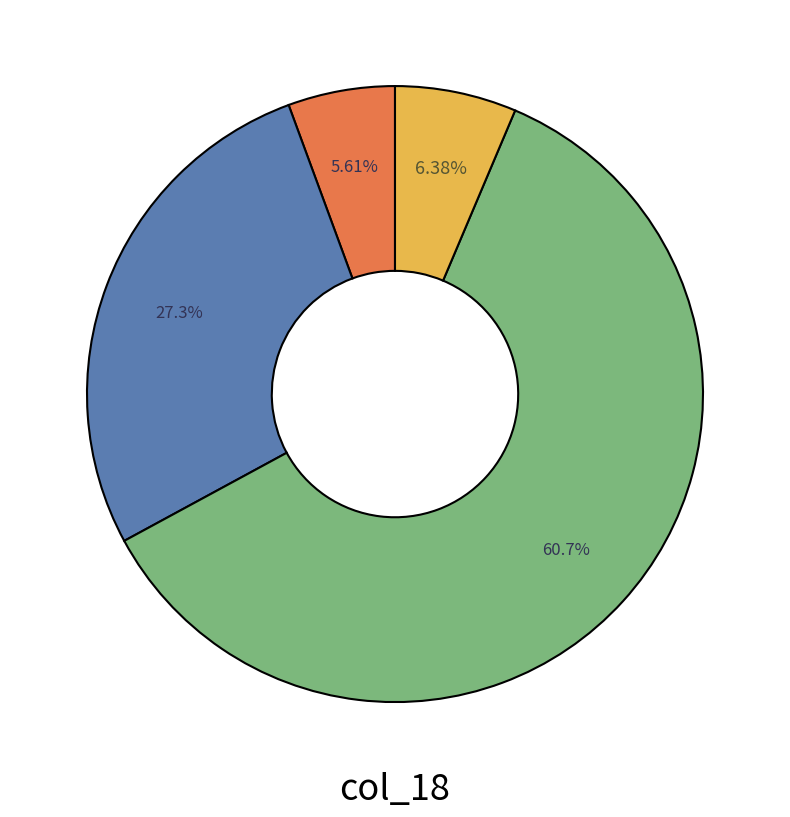

Is there any slice that represents more than half of the pie?

Yes